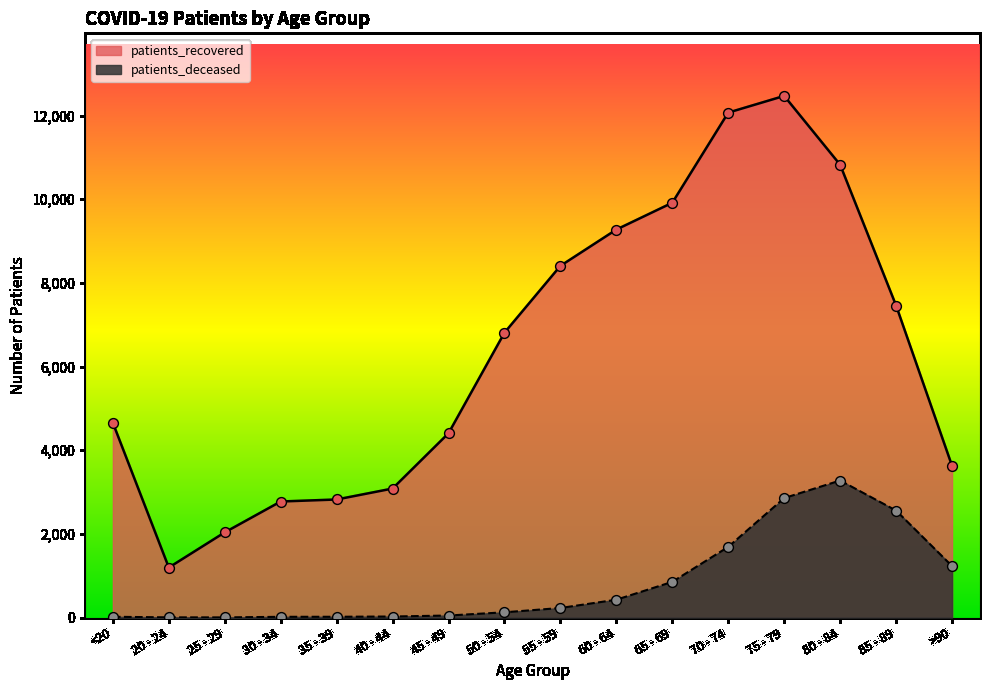

What are all the series names shown in the legend?

patients_recovered, patients_deceased